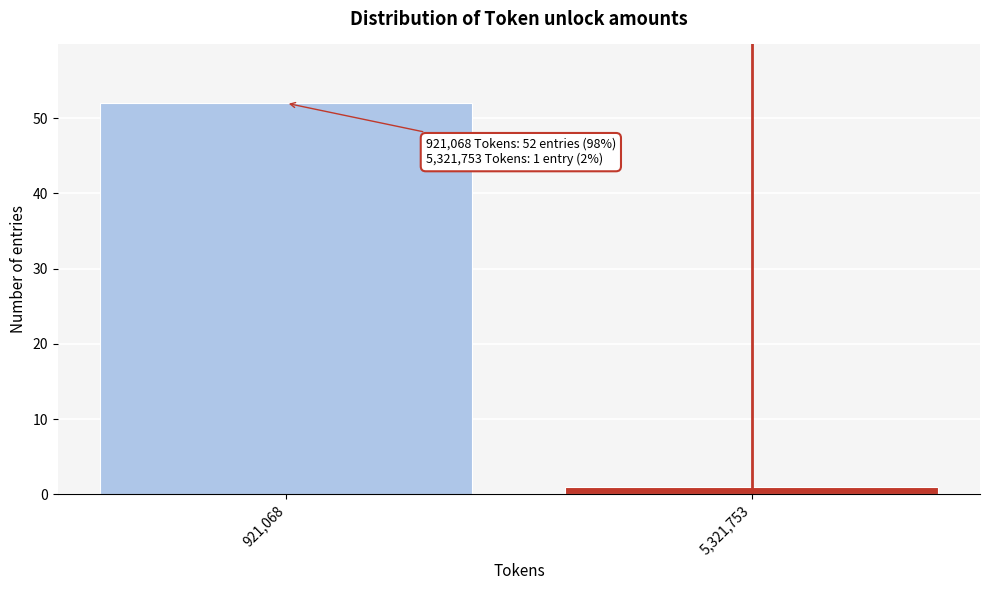

Reading right to left, transcribe all the data shown in this chart.

5,321,753=1	921,068=52